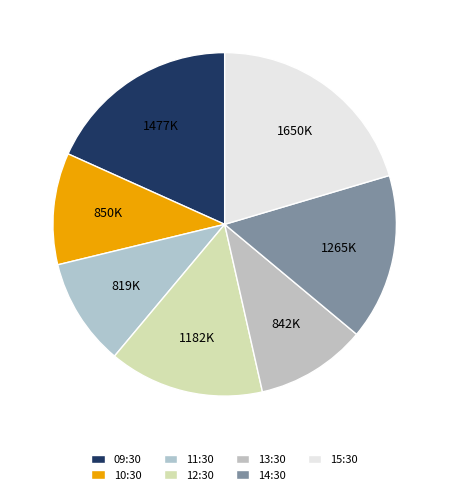

How many slices are in this pie chart?

7